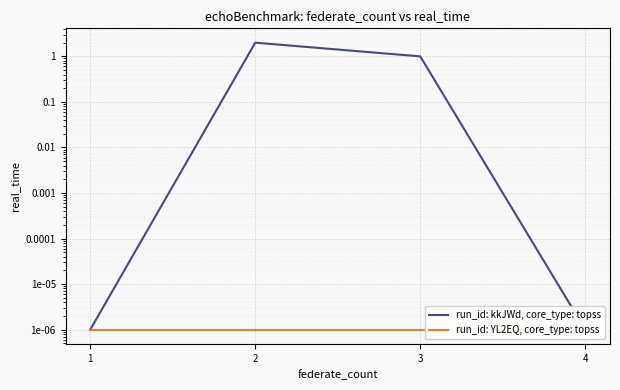

Is the value of run_id: kkJWd, core_type: topss at 1 greater than the value of run_id: YL2EQ, core_type: topss at 4?

No